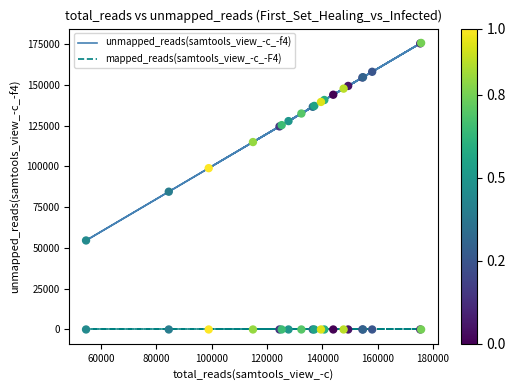

Which series reaches the minimum Y coordinate?

mapped_reads(samtools_view_-c_-F4)